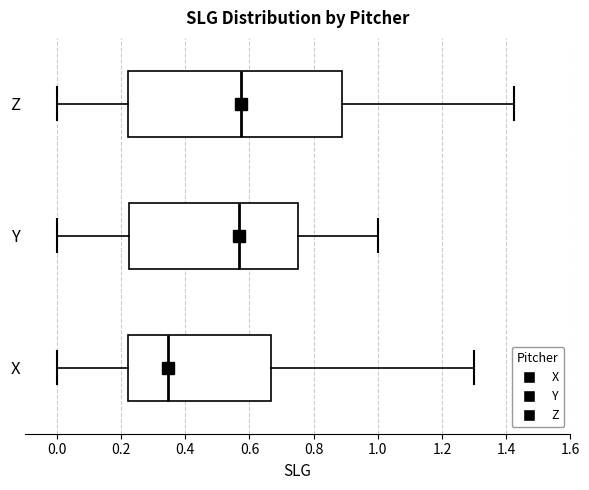

Reading bottom to top, read every box against the x-axis: the position of its median line, the range the box covers, and the ends of its whiskers. The values are not printed on the chart, so give them approximately, as read against the axis.

X: median 0.34, box 0.22 to 0.66, whiskers 0.00 to 1.30
Y: median 0.56, box 0.22 to 0.76, whiskers 0.00 to 1.00
Z: median 0.58, box 0.22 to 0.88, whiskers 0.00 to 1.42